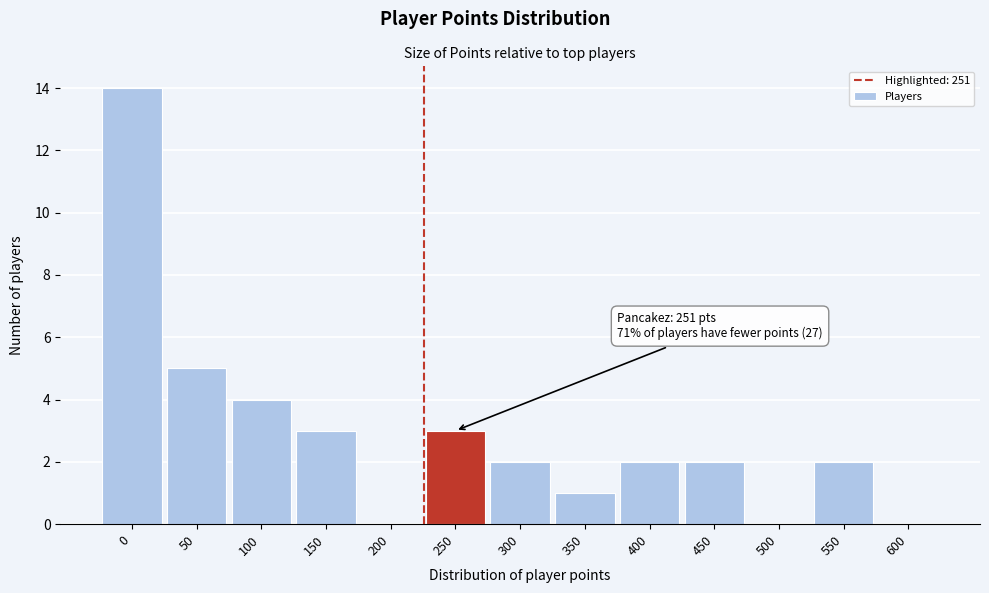

Reading left to right, extract all data points from this chart.

0=14	50=5	100=4	150=3	200=0	250=3	300=2	350=1	400=2	450=2	500=0	550=2	600=0